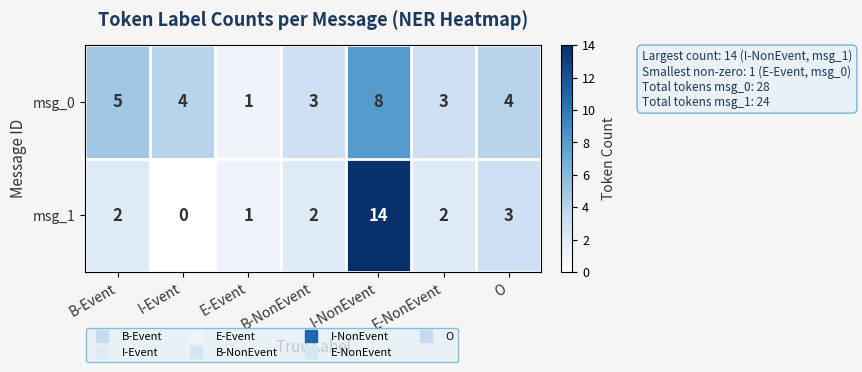

Which label corresponds to the largest value in the chart?

I-NonEvent